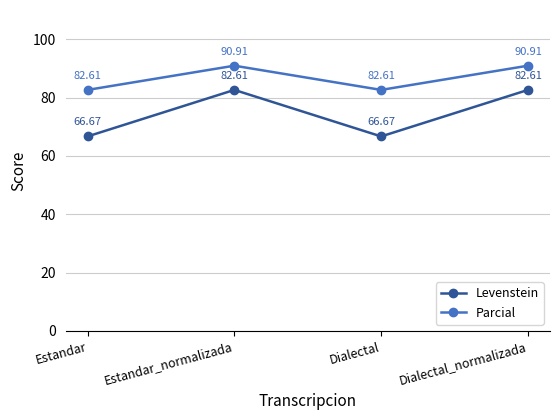

What is the difference between the Levenstein values at Estandar_normalizada and Dialectal?

15.9